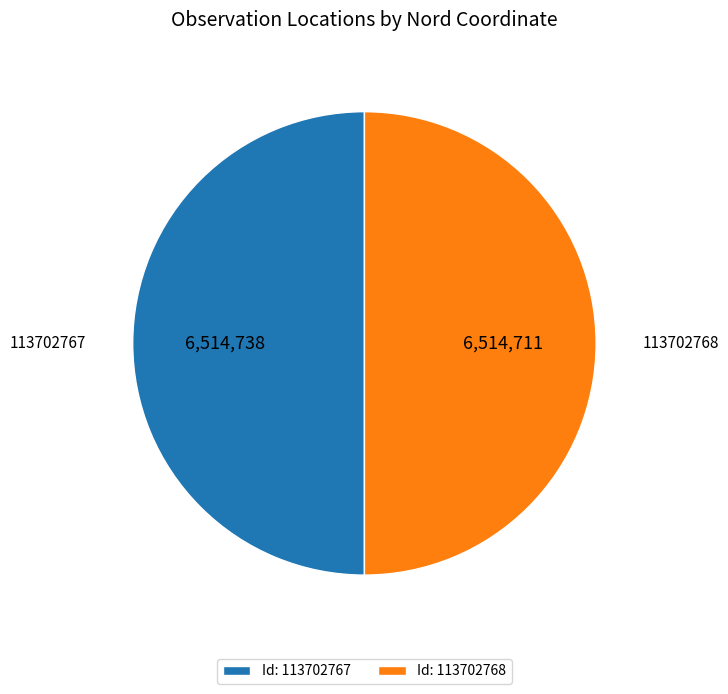

The Id: 113702767 slice represents 59% of the pie. True or false?

False